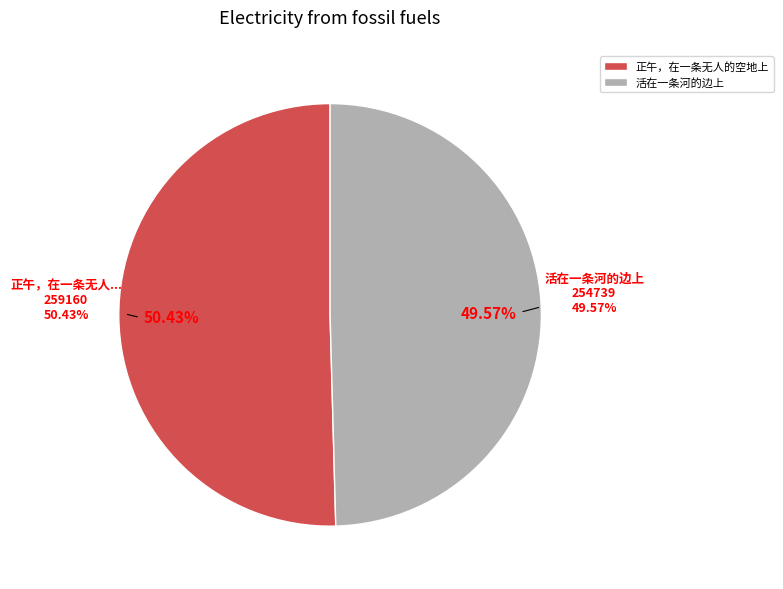

Between 正午，在一条无人的空地上 and 活在一条河的边上, which is larger?

正午，在一条无人的空地上